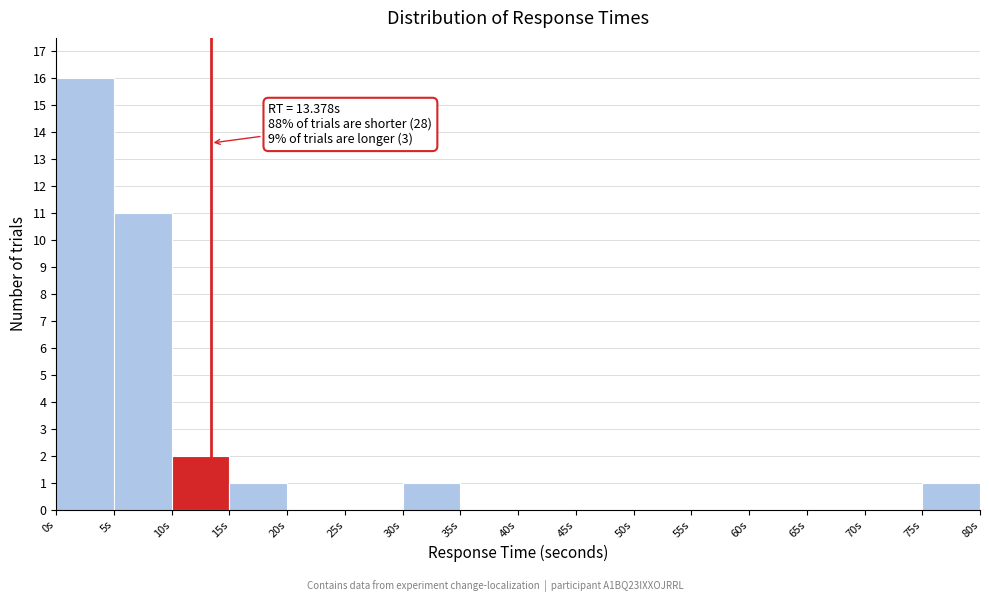

Which range on the x-axis has the tallest bar?

0 to 5